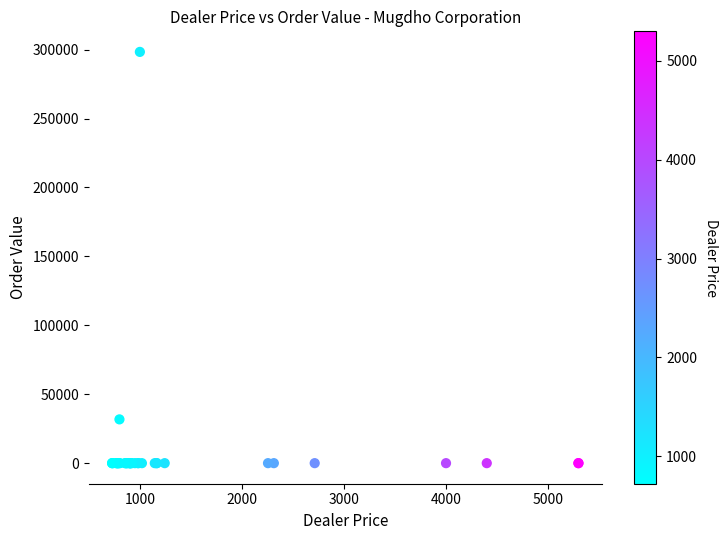

What Y value in the scatter plot is closest to 149172?

31762.4